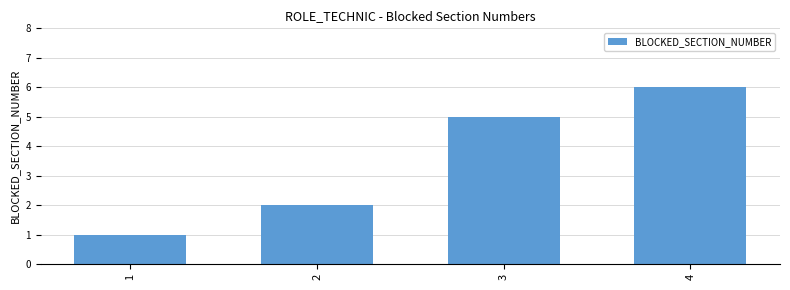

What is the change in value from 1 to 4?

+5